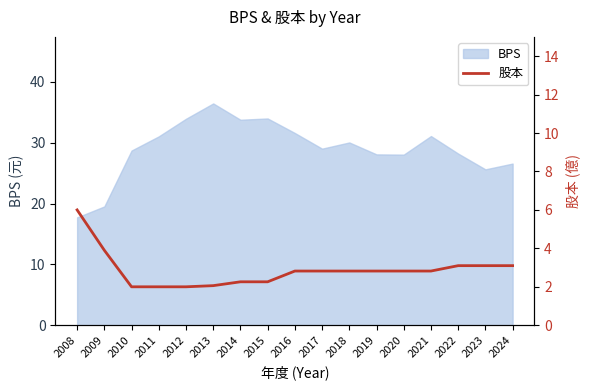

At which category does the chart reach its minimum across all series?

2010